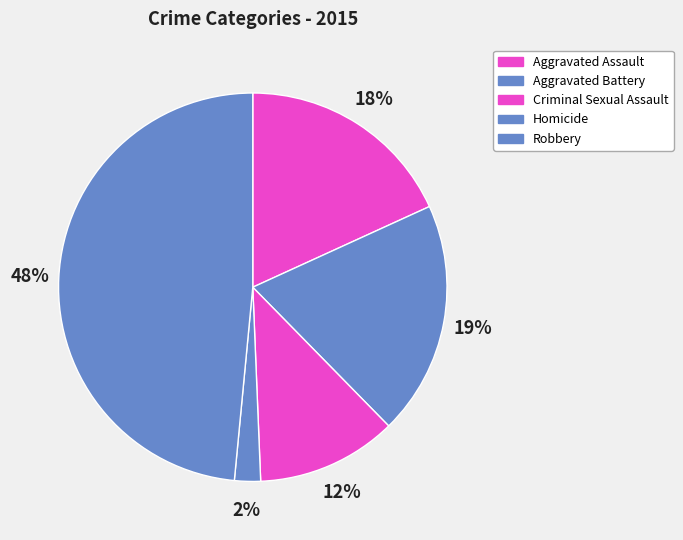

To the nearest percent, what percentage of the pie is Aggravated Battery?

19%